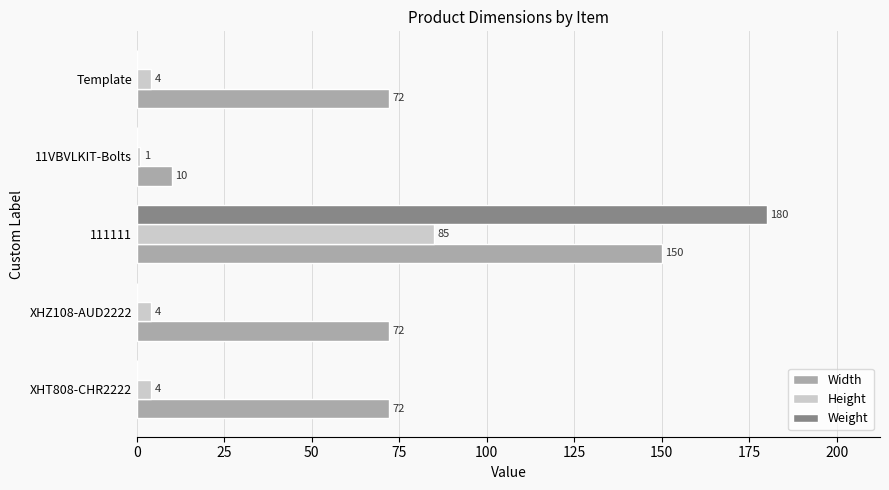

At which category is the sum across all series the highest?

111111